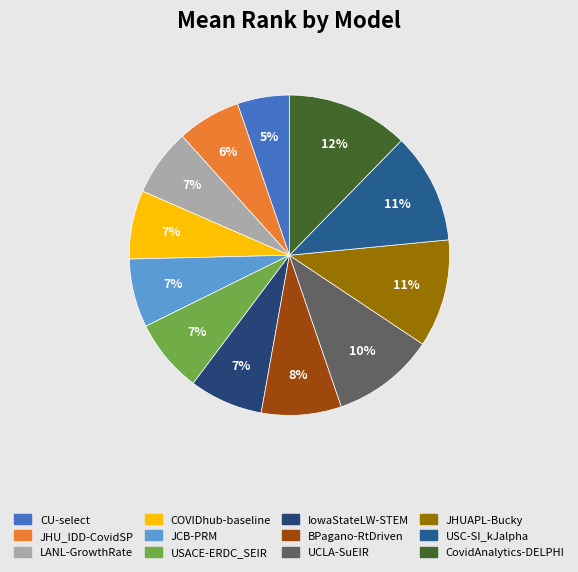

How many segments does this pie chart have?

12